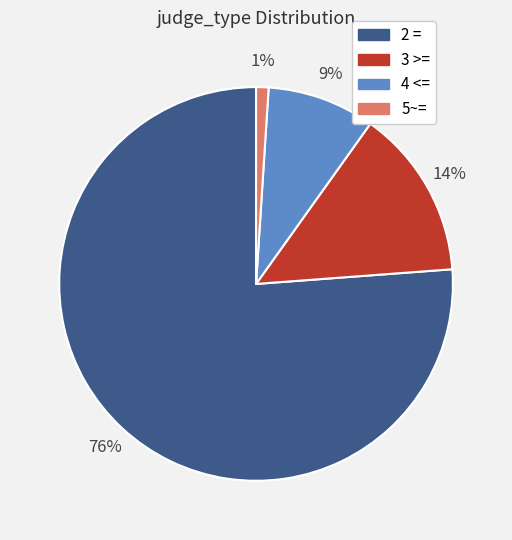

Is there a majority slice in this chart?

Yes